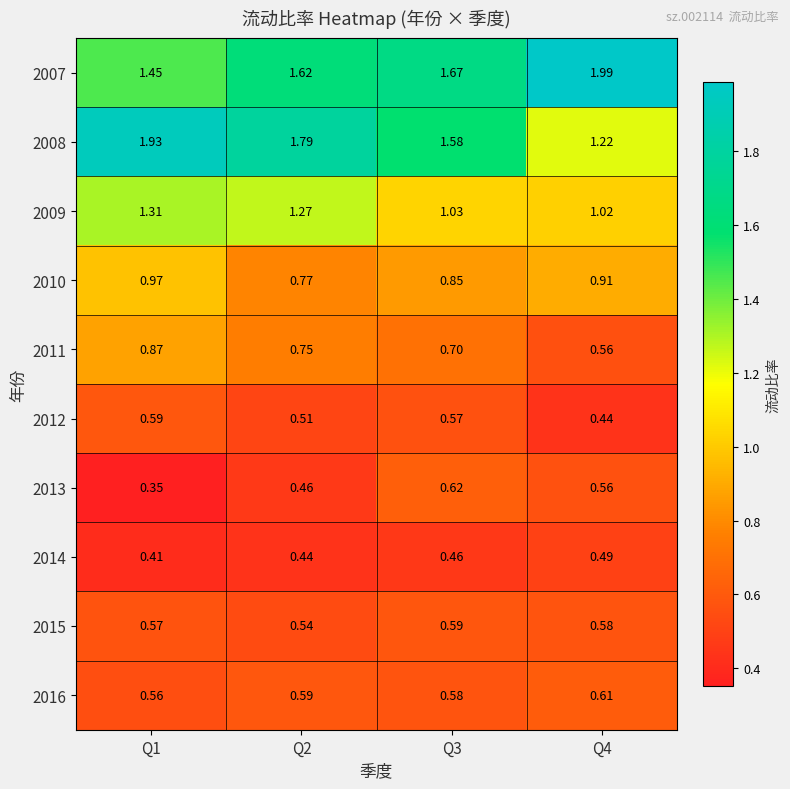

Is the value of 2014 at Q4 greater than the value of 2009 at Q4?

No